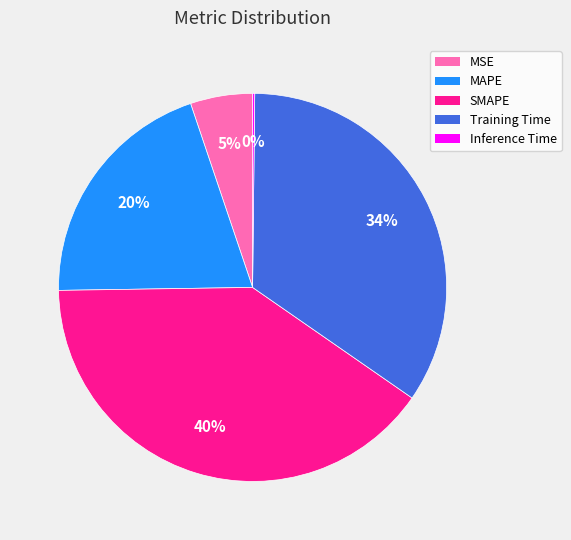

To the nearest percent, what is the average slice percentage?

20%